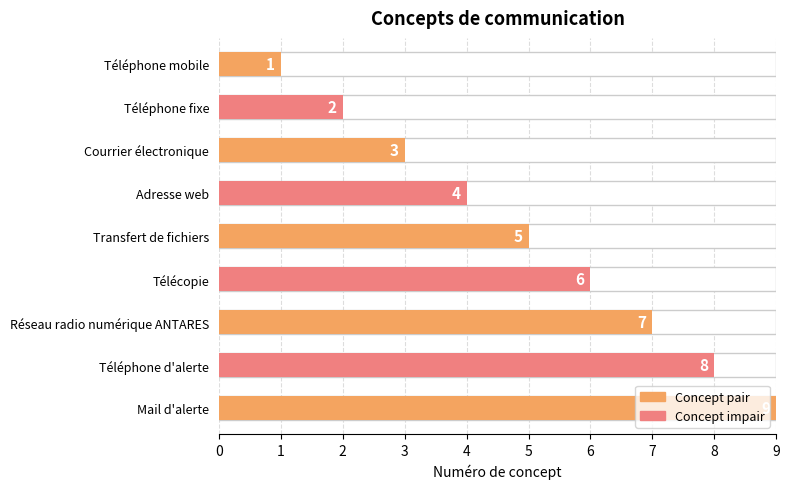

What is the difference between the values at Réseau radio numérique ANTARES and Adresse web?

3